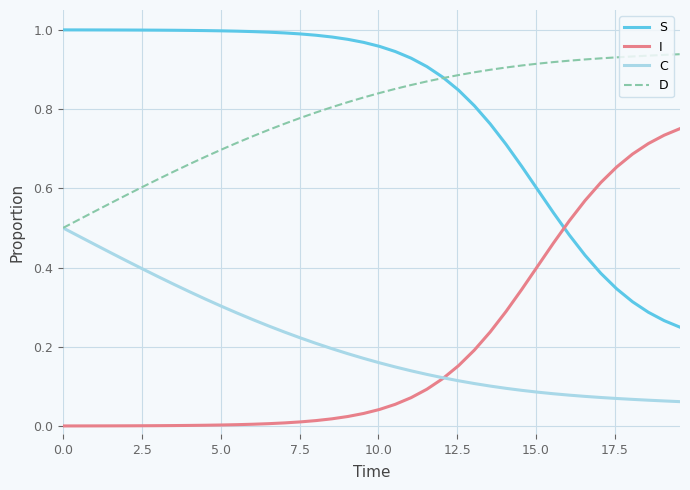

True or false: I and D cross at least once.

False